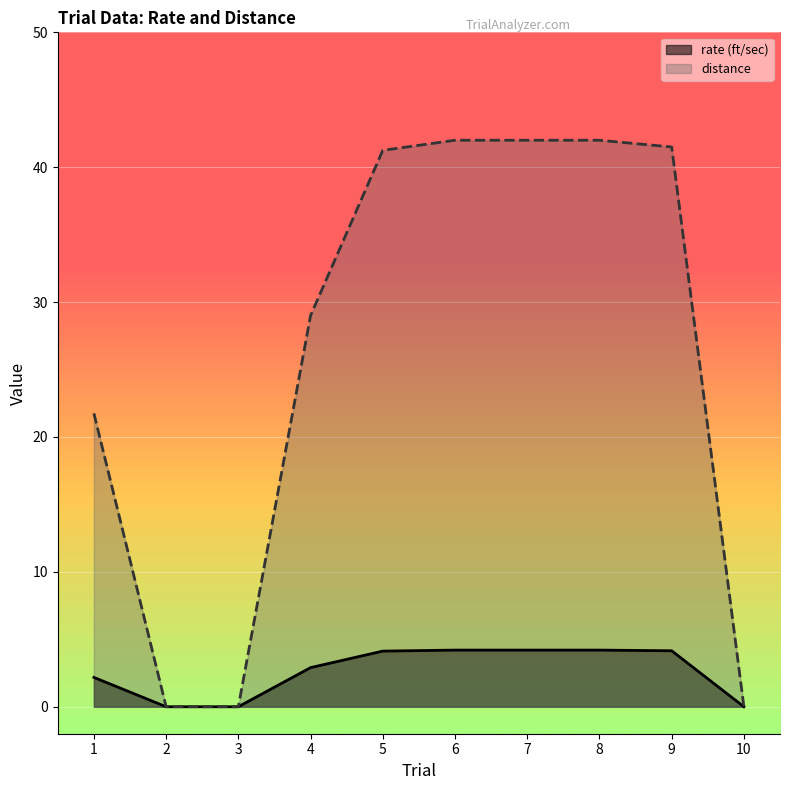

What are all the series names shown in the legend?

rate (ft/sec), distance